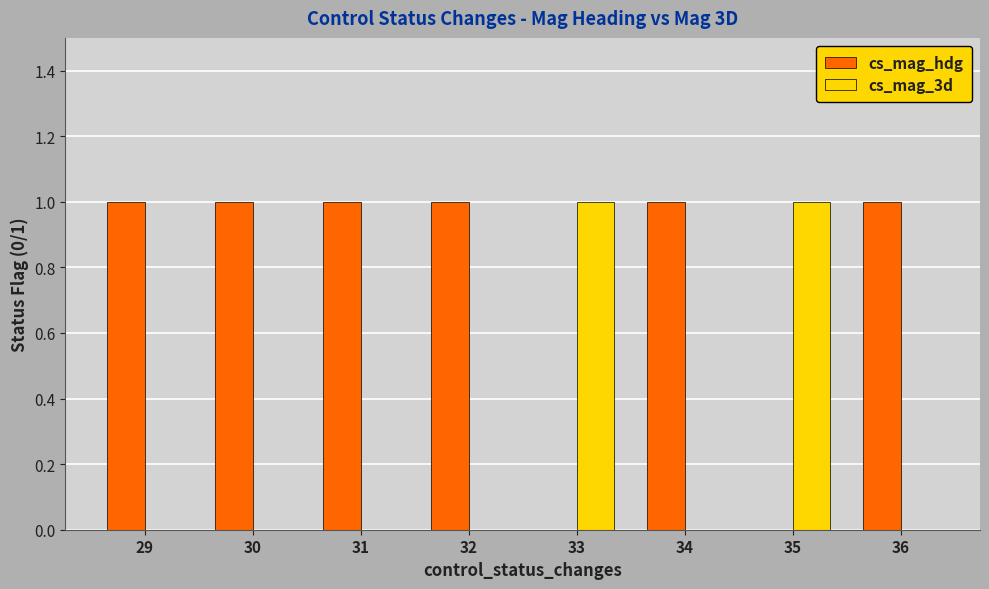

Is it true that cs_mag_hdg equals 2 at 29?

False